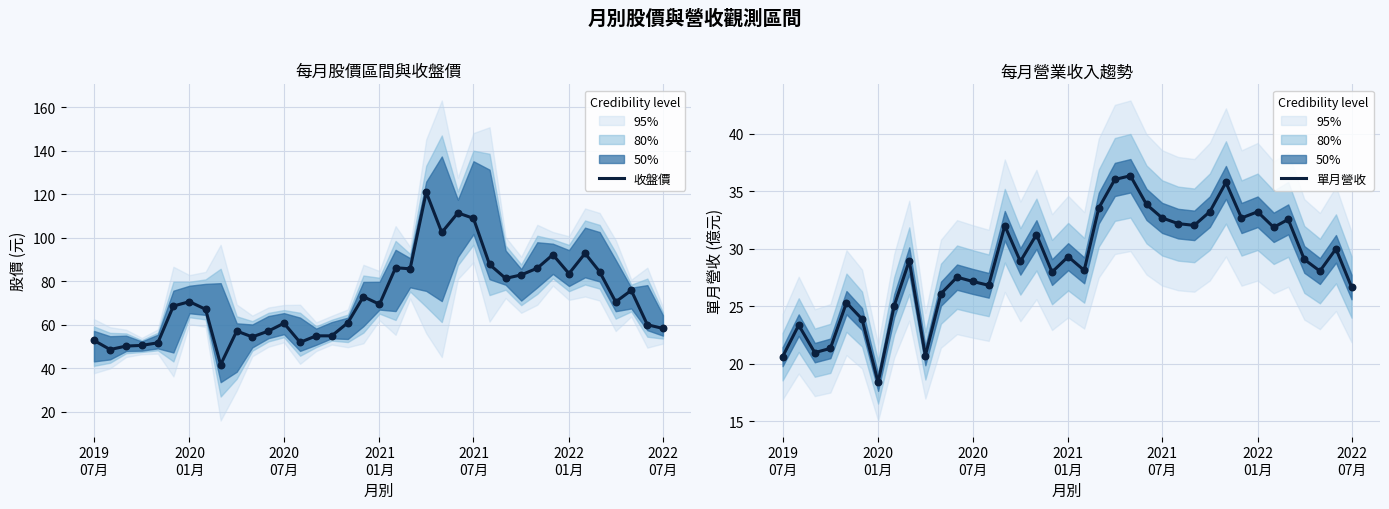

What are all the series names shown in the legend?

收盤價, 單月營收